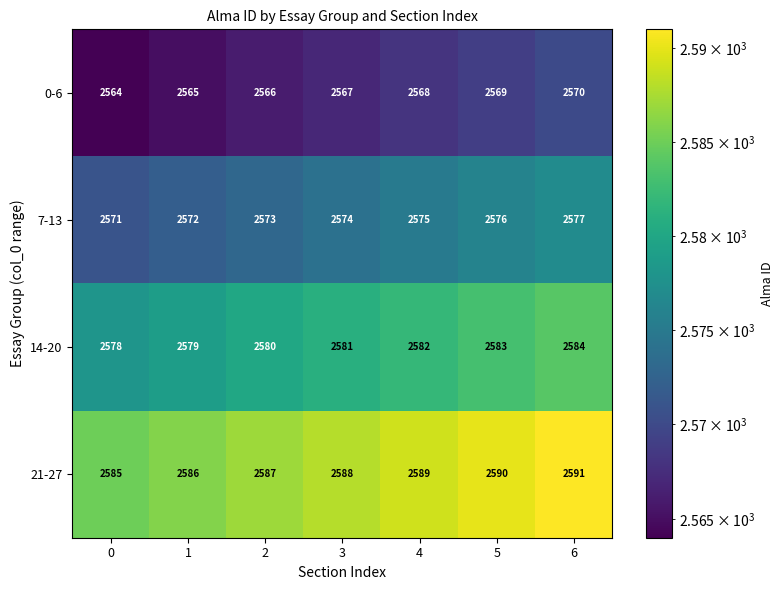

True or false: 7-13 has a value of 2571 at 0.

True